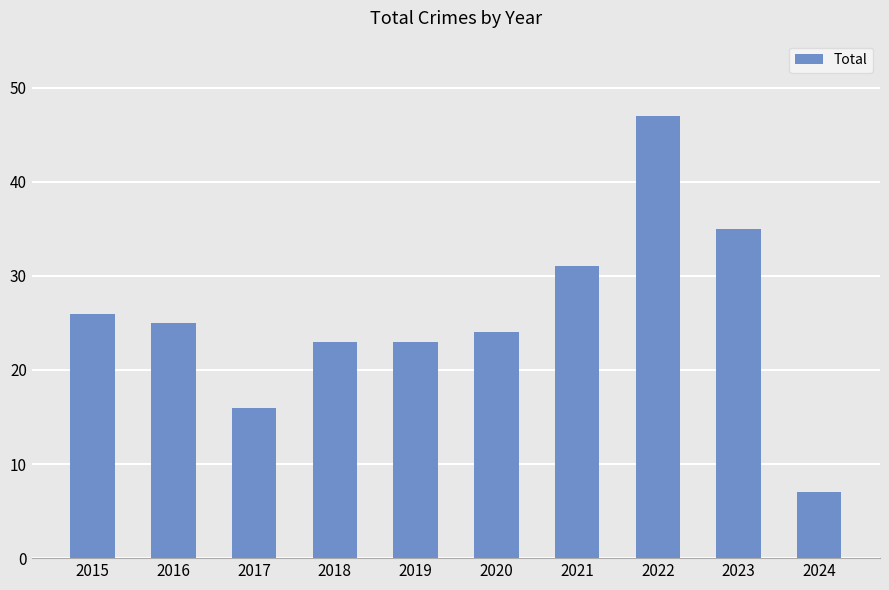

How many categories are shown in the chart?

10